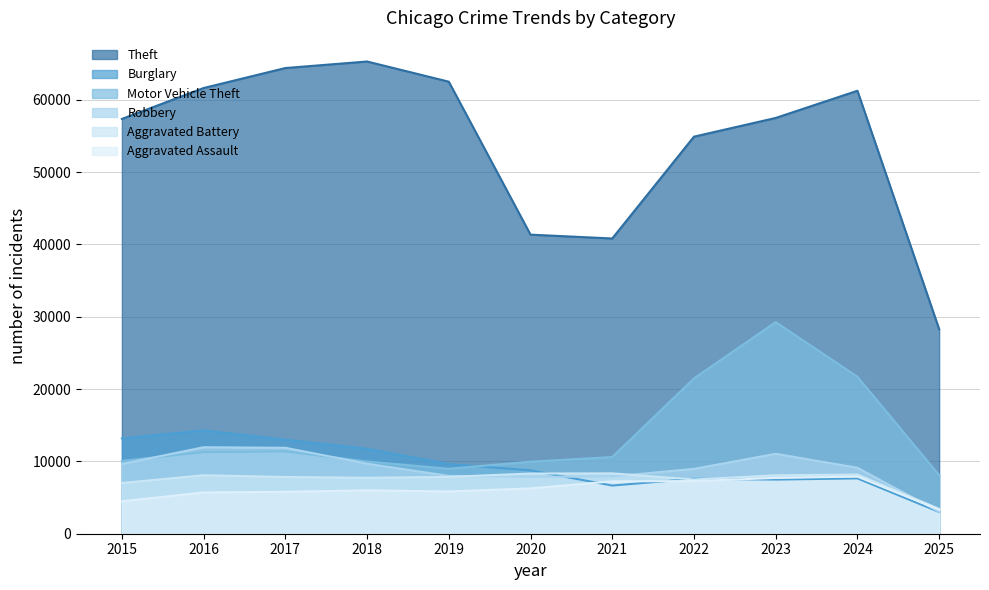

What is the lowest value of the Burglary series?

3004